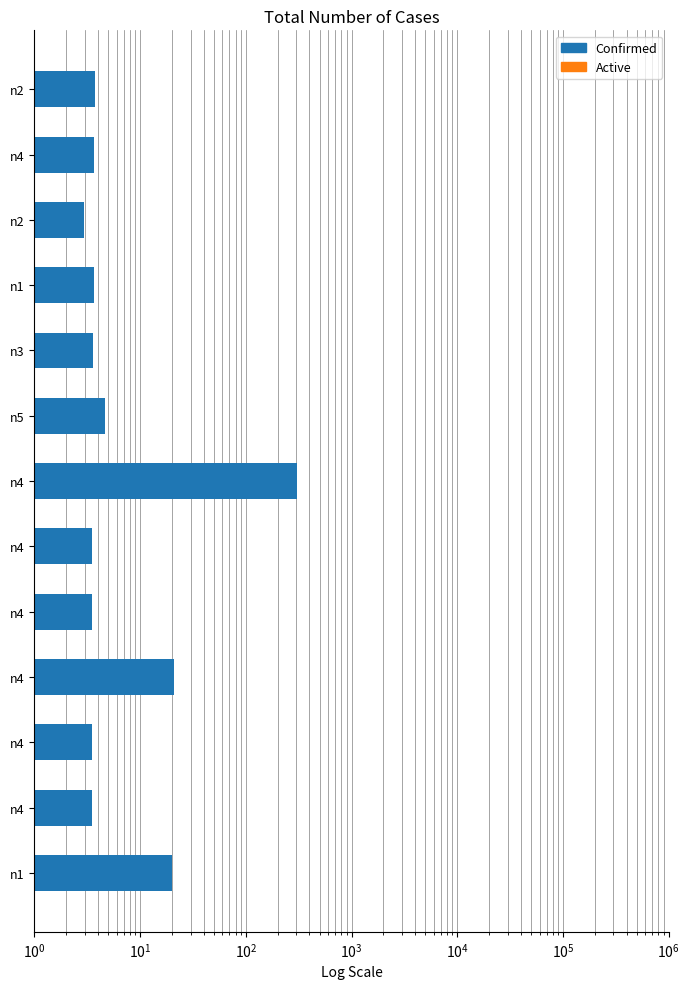

What is the sum of all Active values?

385.0